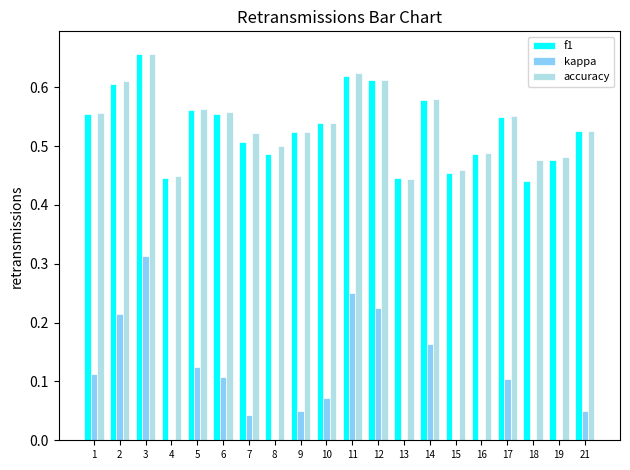

Which series has the largest total across all categories?

accuracy